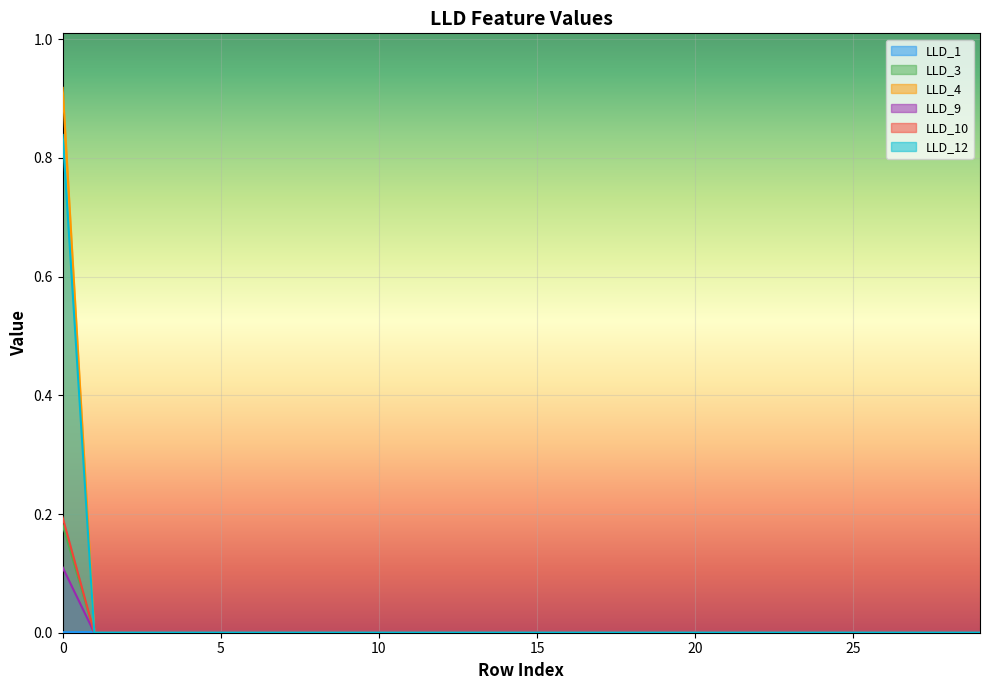

True or false: LLD_10 and LLD_12 cross at least once.

False